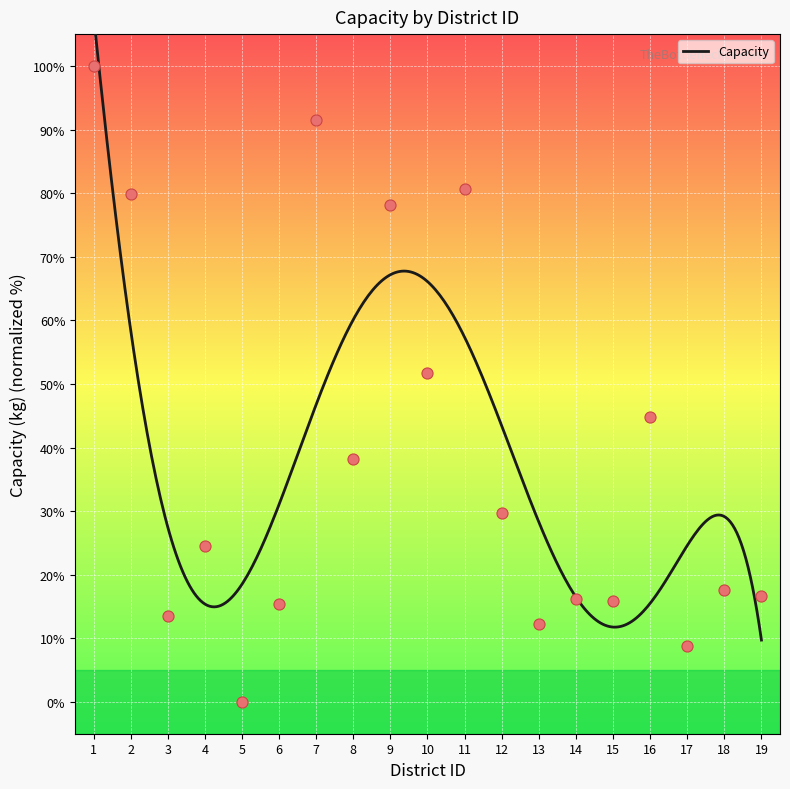

Between 3 and 18, which is larger?

18